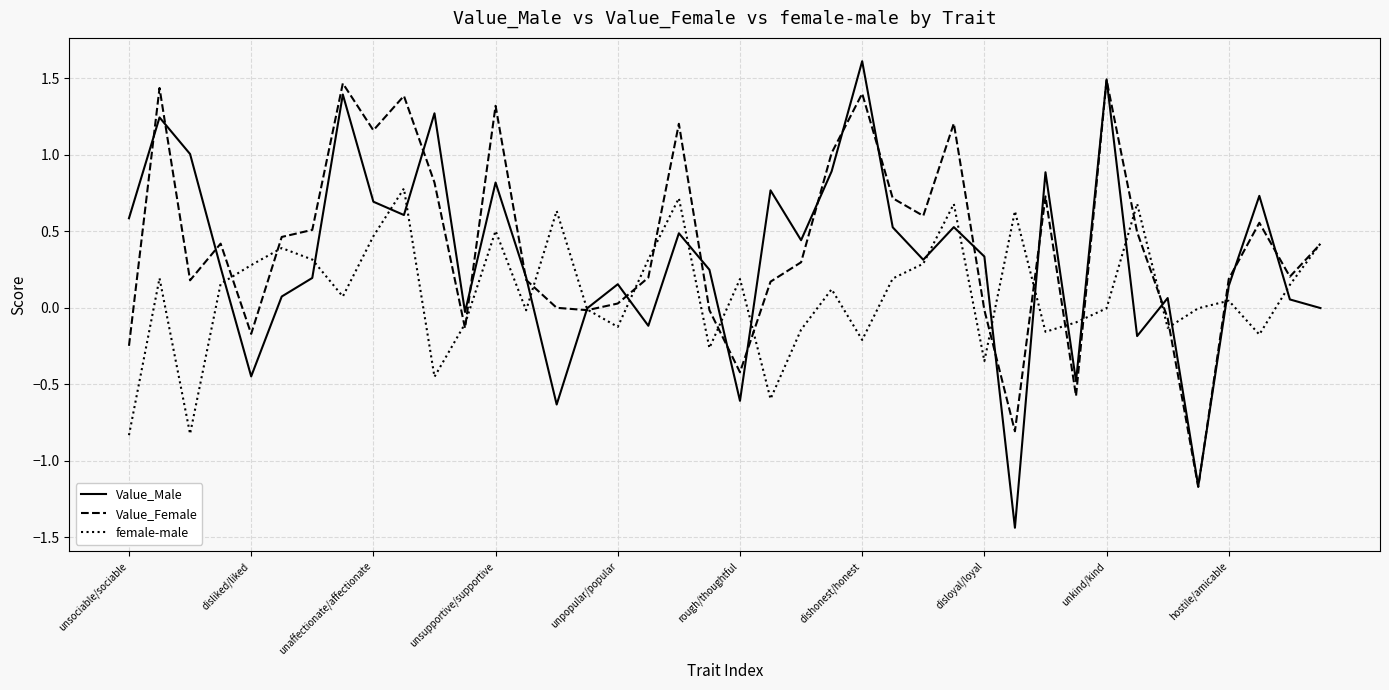

What is the highest value of the Value_Male series?

1.6